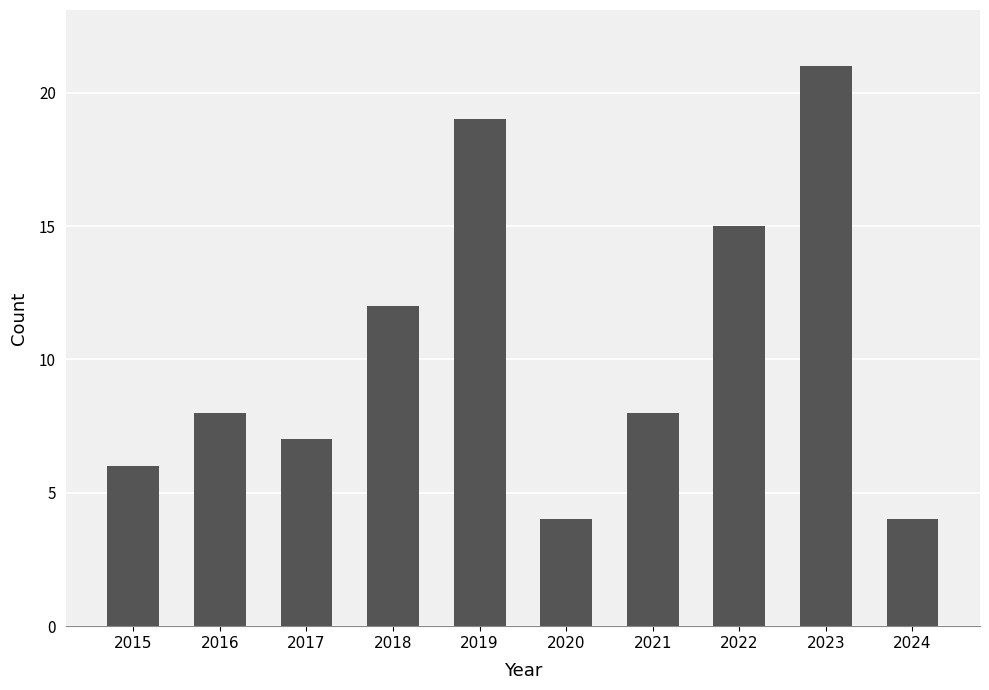

What is the approximate value at 2015, to the nearest 10?

10